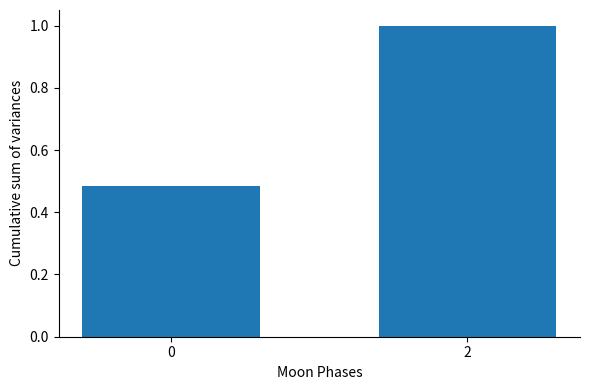

What is the value of the 2nd bar from the left?

1.0